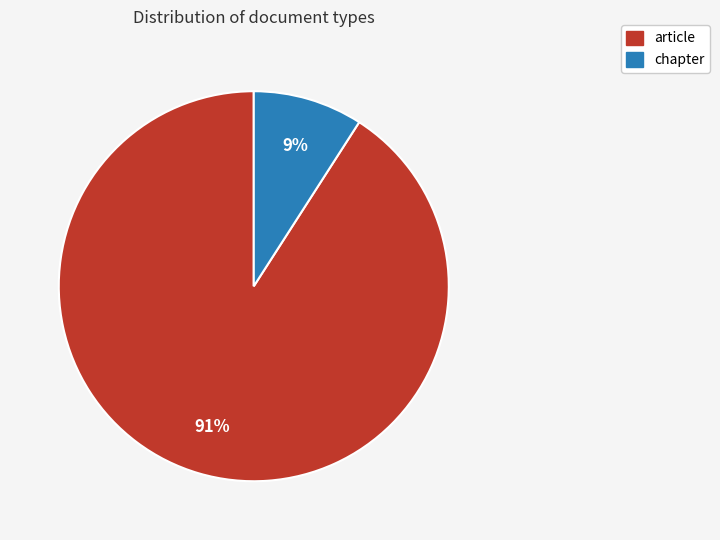

What is the largest slice in the pie chart?

article